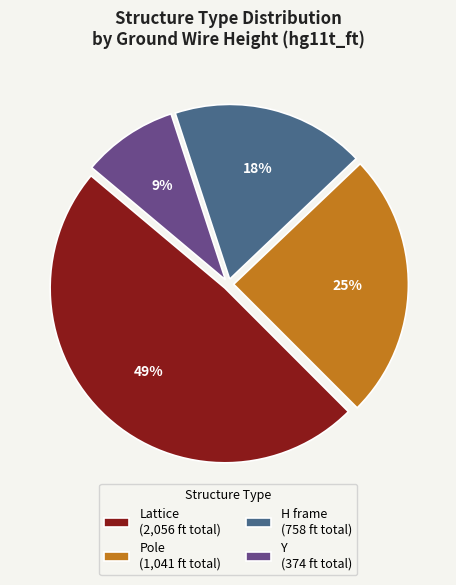

How many slices are in this pie chart?

4